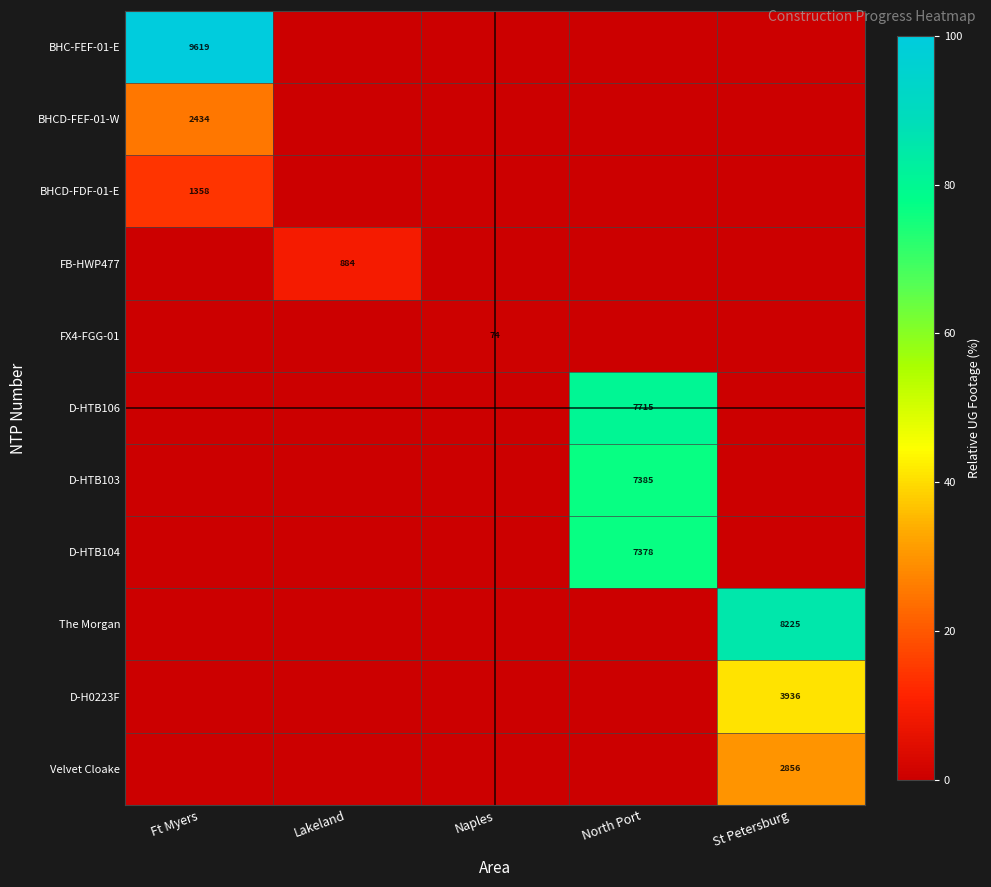

The value of D-HTB106 at North Port is 11543. True or false?

False